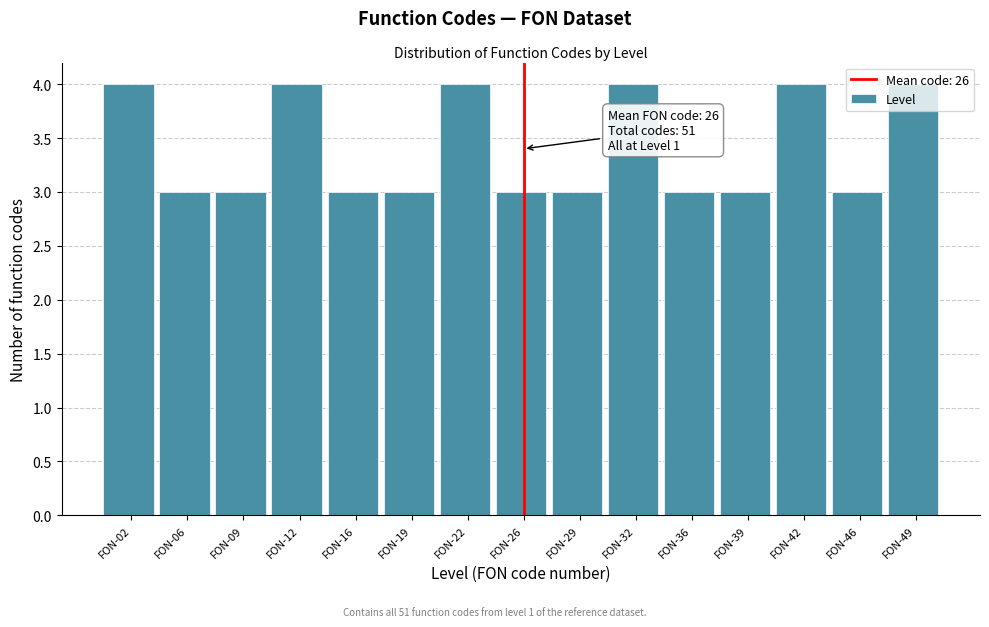

What is the smallest value displayed?

3